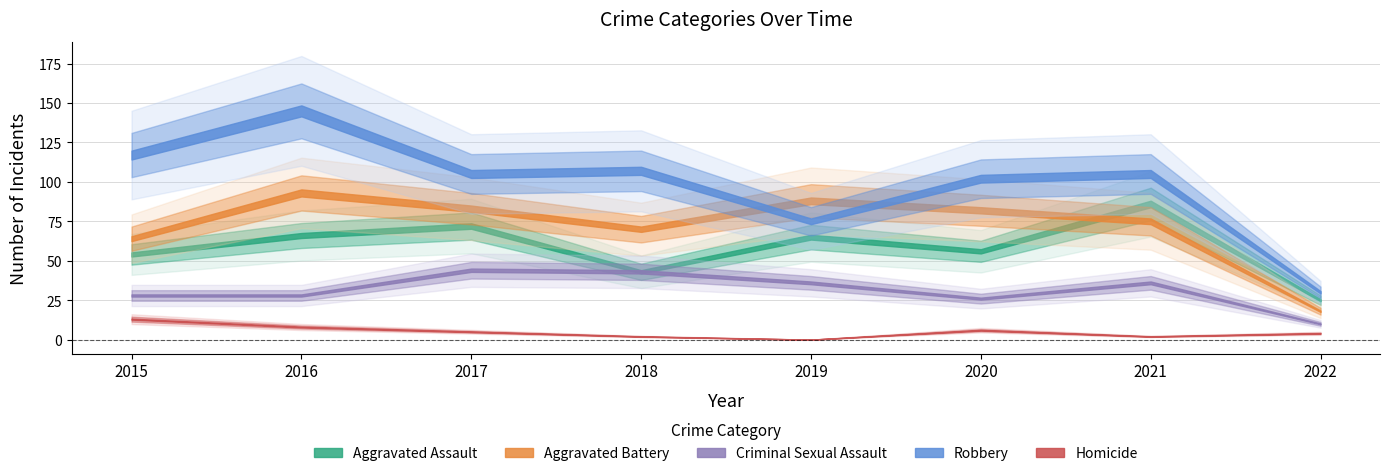

Which series has the largest total across all categories?

Robbery